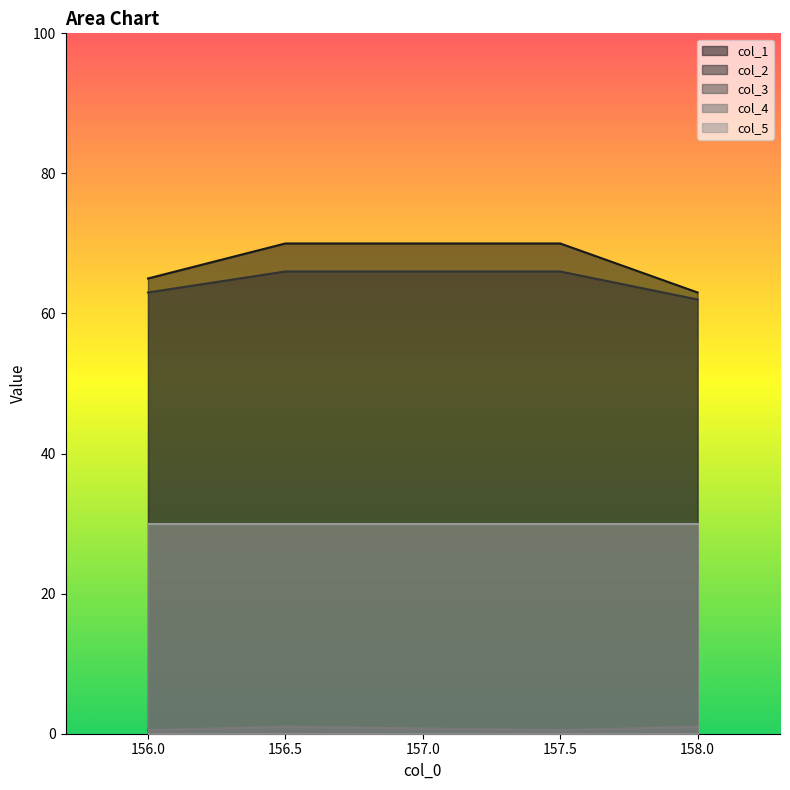

Rank the categories by col_3 value from highest to lowest.

156.5, 158.0, 156.0, 157.5